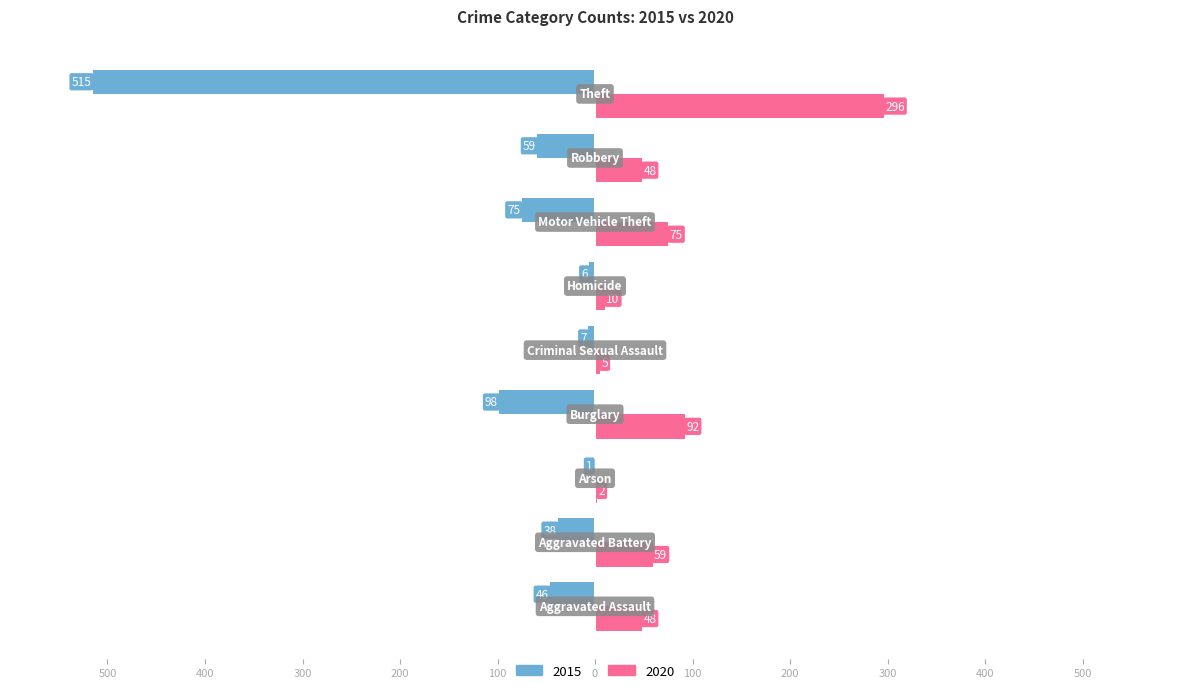

Reading left to right, extract all data points from this chart.

2015: Aggravated Assault=-46	Aggravated Battery=-38	Arson=-1	Burglary=-98	Criminal Sexual Assault=-7	Homicide=-6	Motor Vehicle Theft=-75	Robbery=-59	Theft=-515
2020: Aggravated Assault=48	Aggravated Battery=59	Arson=2	Burglary=92	Criminal Sexual Assault=5	Homicide=10	Motor Vehicle Theft=75	Robbery=48	Theft=296